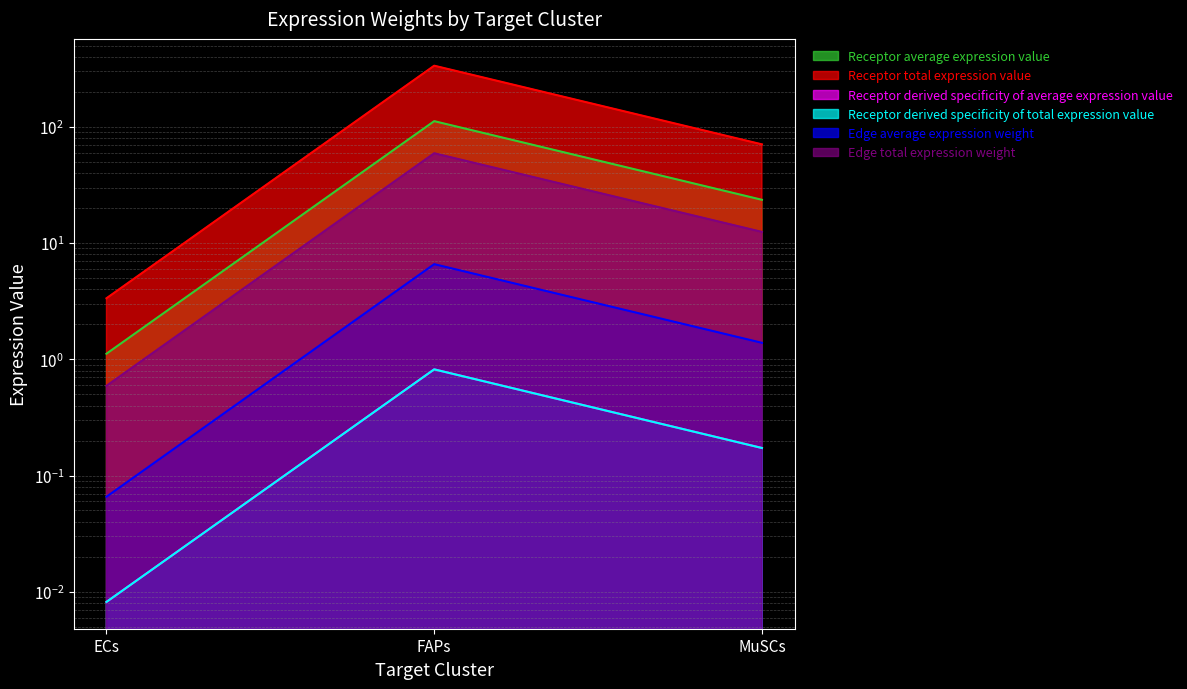

What is the sum of all Receptor derived specificity of total expression value values?

1.0